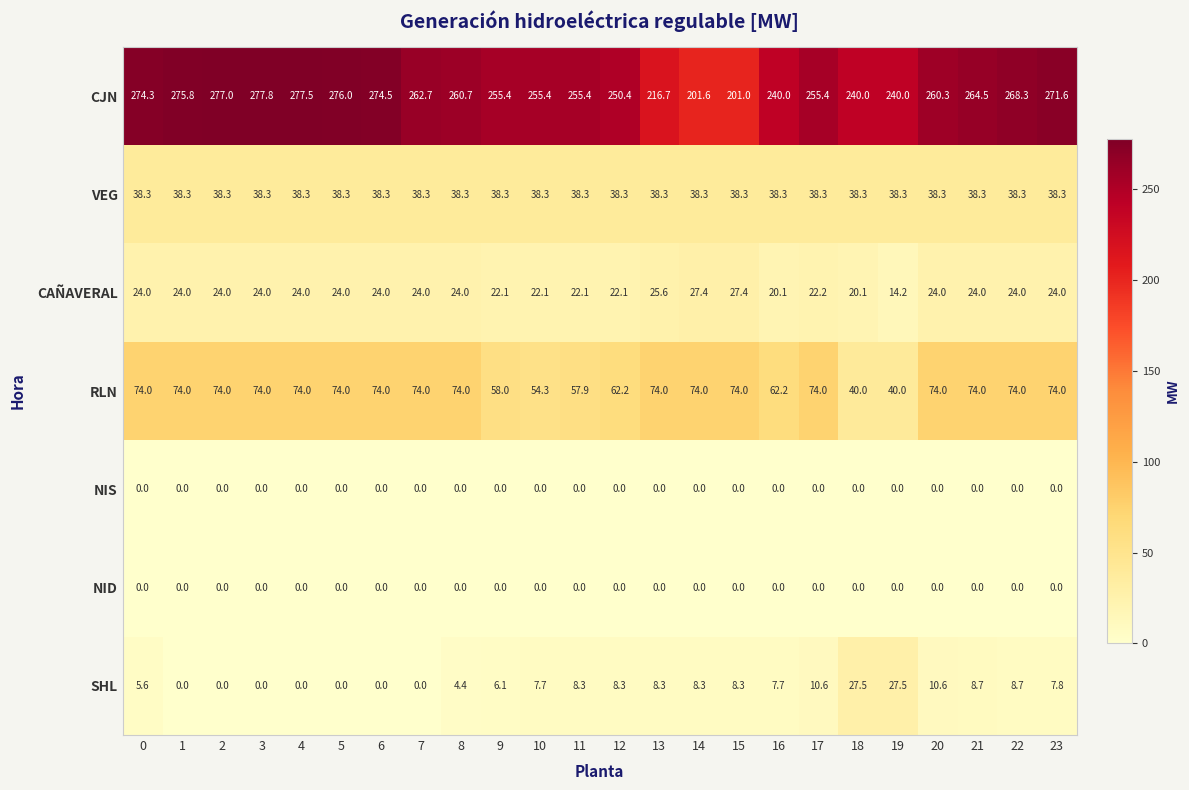

What is the difference between the maximum and minimum values in the RLN series?

34.0